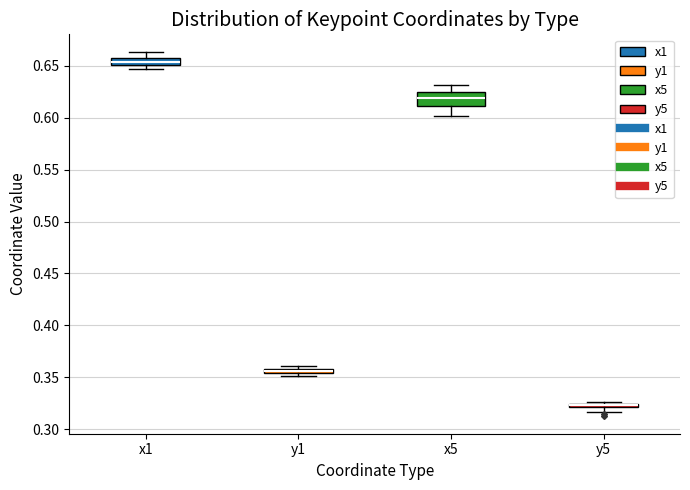

Which box is the tallest, from its lower edge to its upper edge?

x5